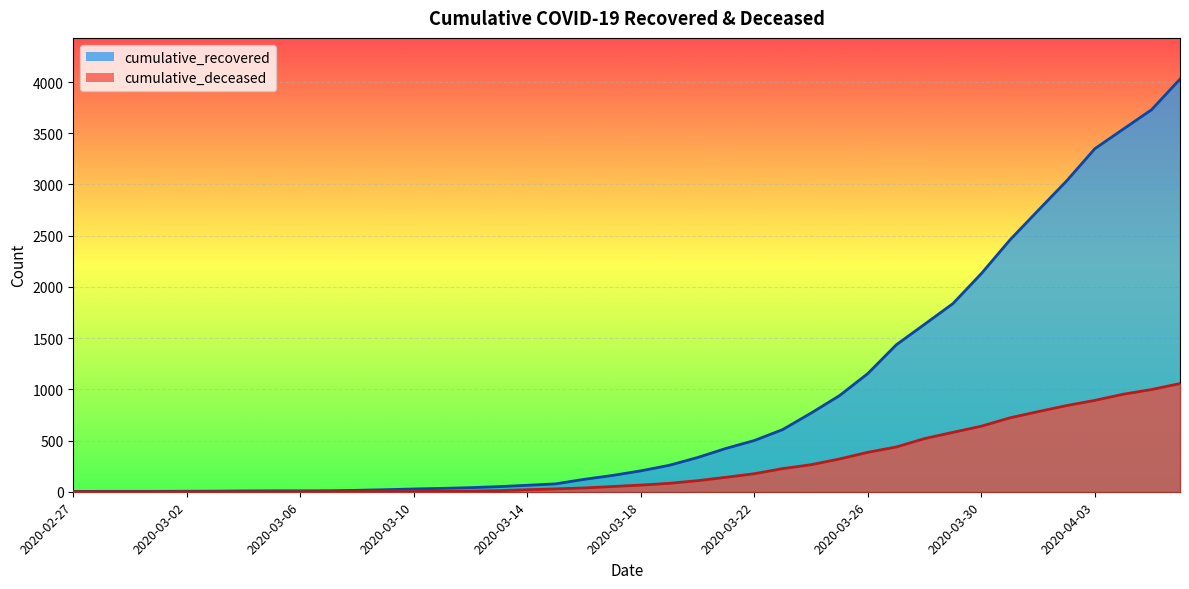

The cumulative_deceased series shows 28 at 2020-03-15. True or false?

True